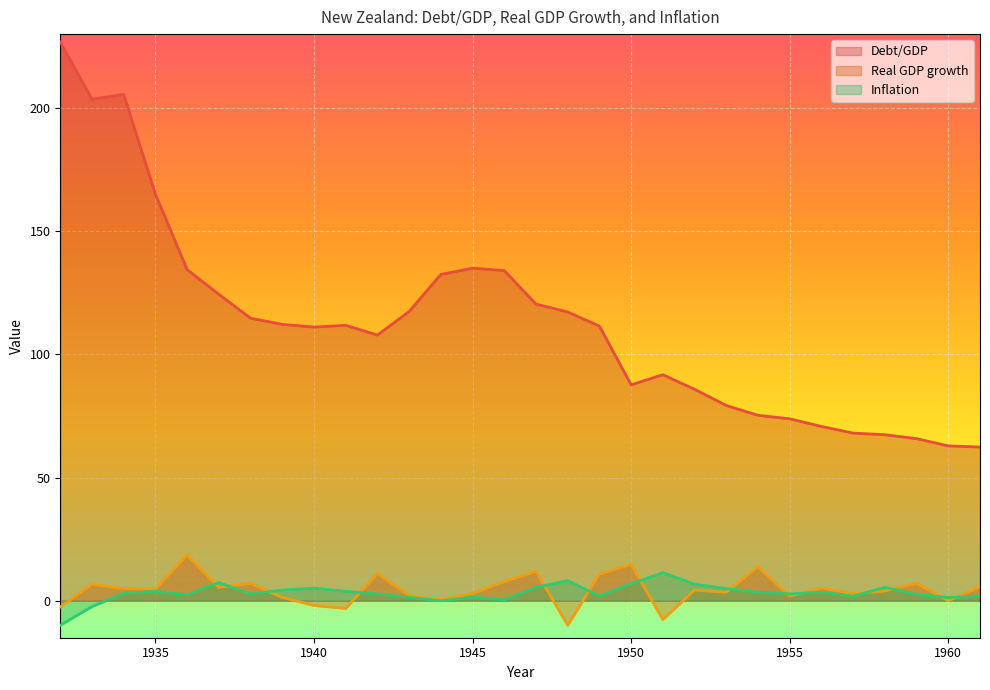

What is the maximum value shown in the chart?

226.8